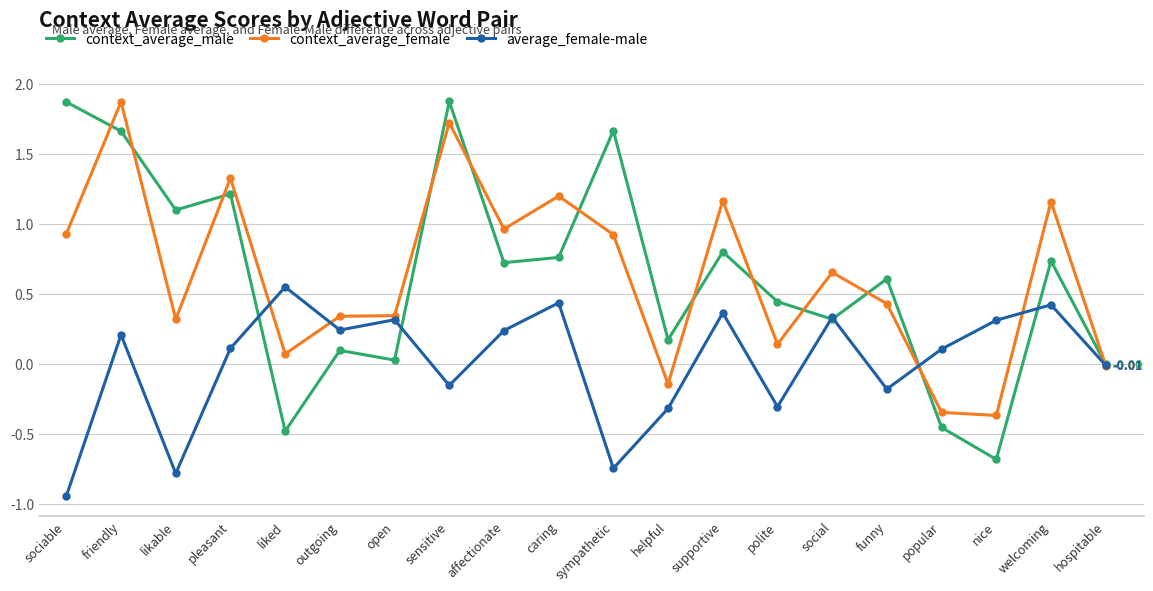

How many lines are shown in the chart?

3